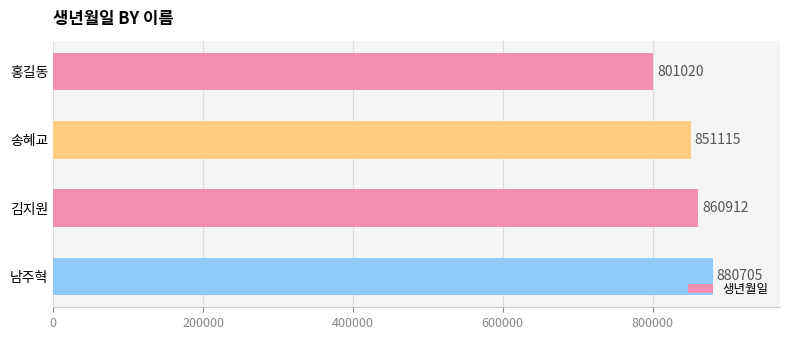

Are the bars grouped side by side (vs. stacked)?

No